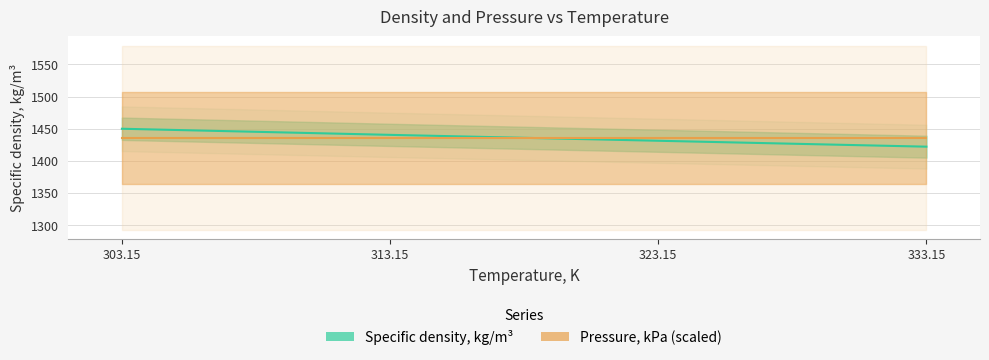

At which category is the sum across all series the highest?

303.15